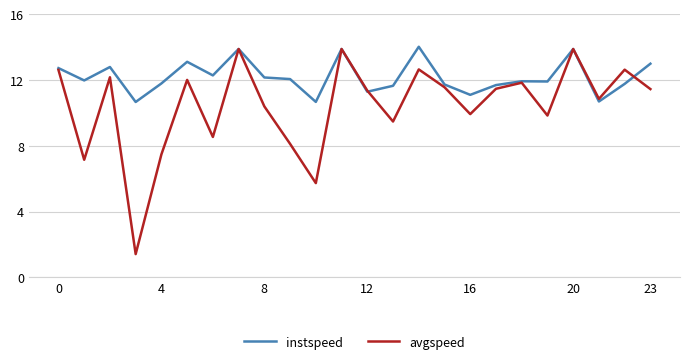

Which series has the widest spread of values?

avgspeed